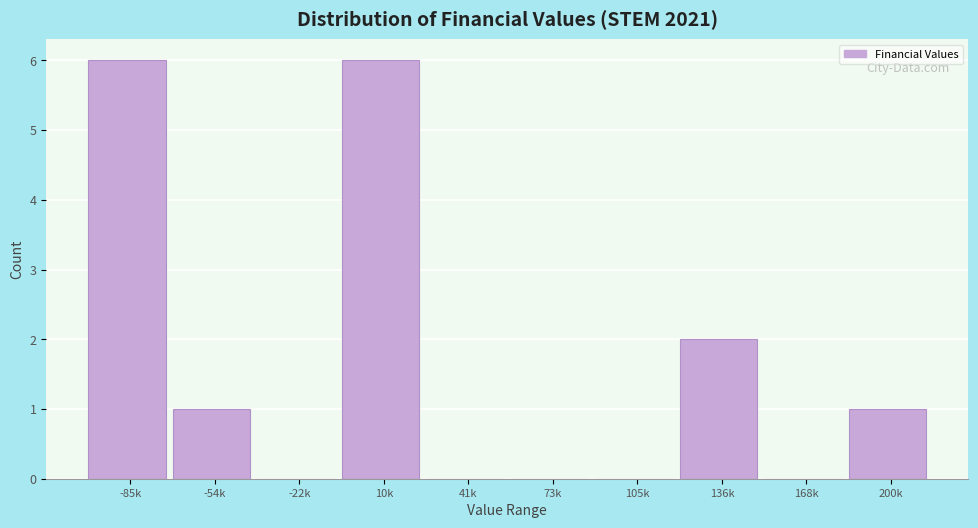

Reading left to right, transcribe all the data shown in this chart.

-85k=6	-54k=1	-22k=0	10k=6	41k=0	73k=0	105k=0	136k=2	168k=0	200k=1